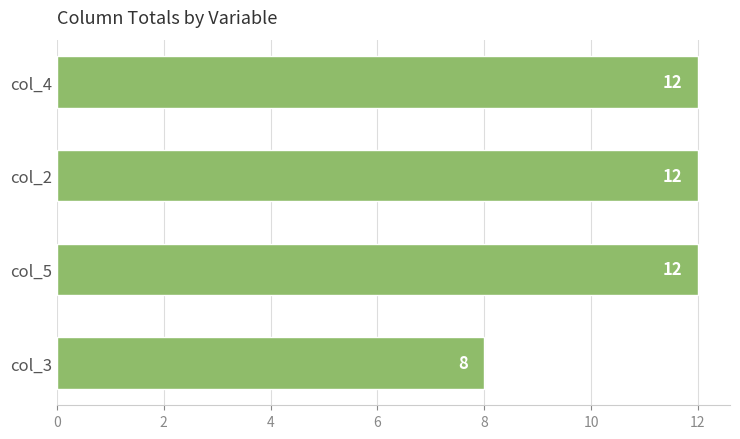

Reading top to bottom, list all the values displayed in this chart.

col_4=12	col_2=12	col_5=12	col_3=8